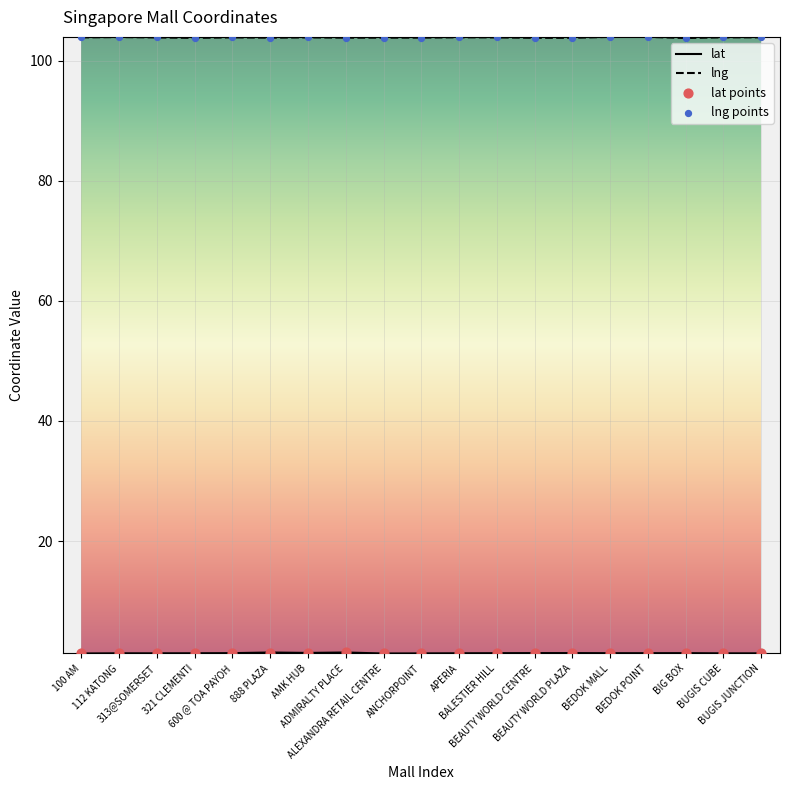

What is the minimum value for lng?

103.7